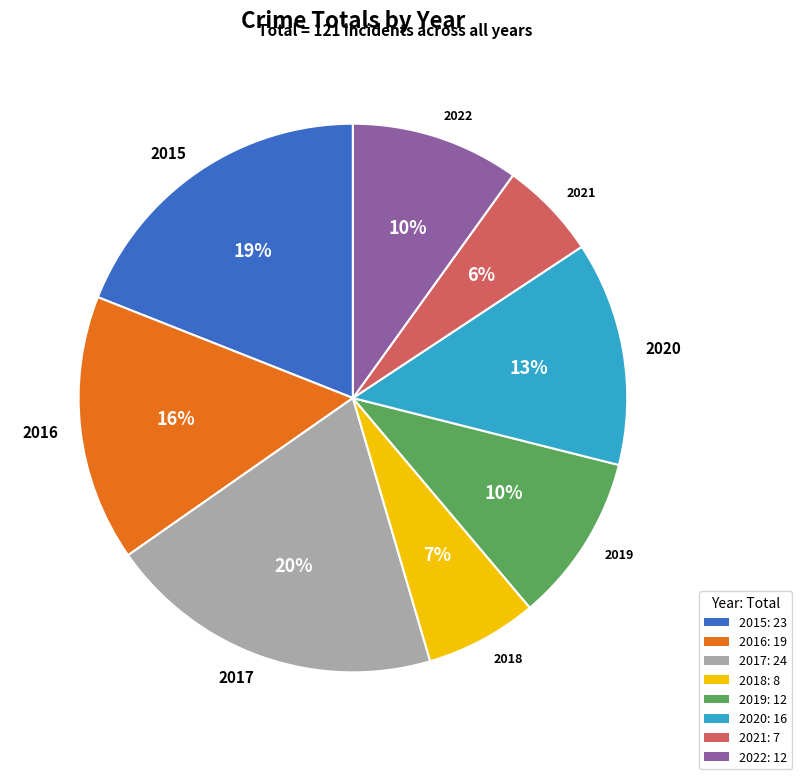

What percentage is the 2016 slice, to the nearest percent?

16%